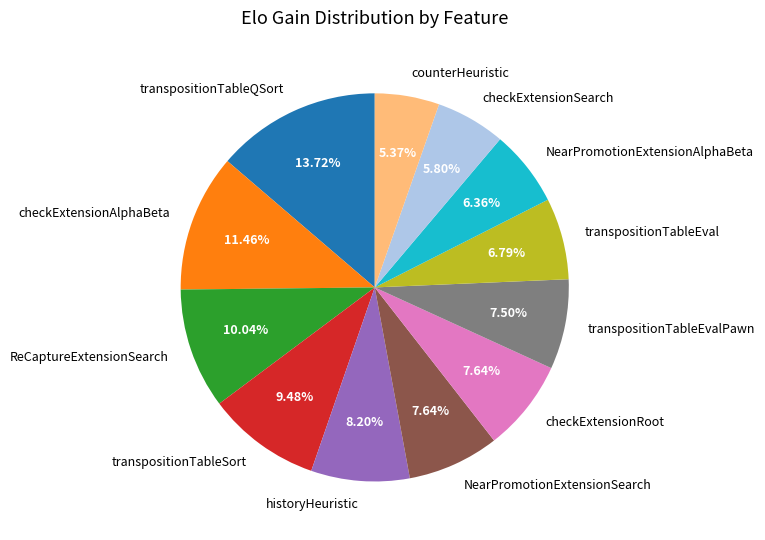

Is it true that checkExtensionSearch is 6% of the pie?

True